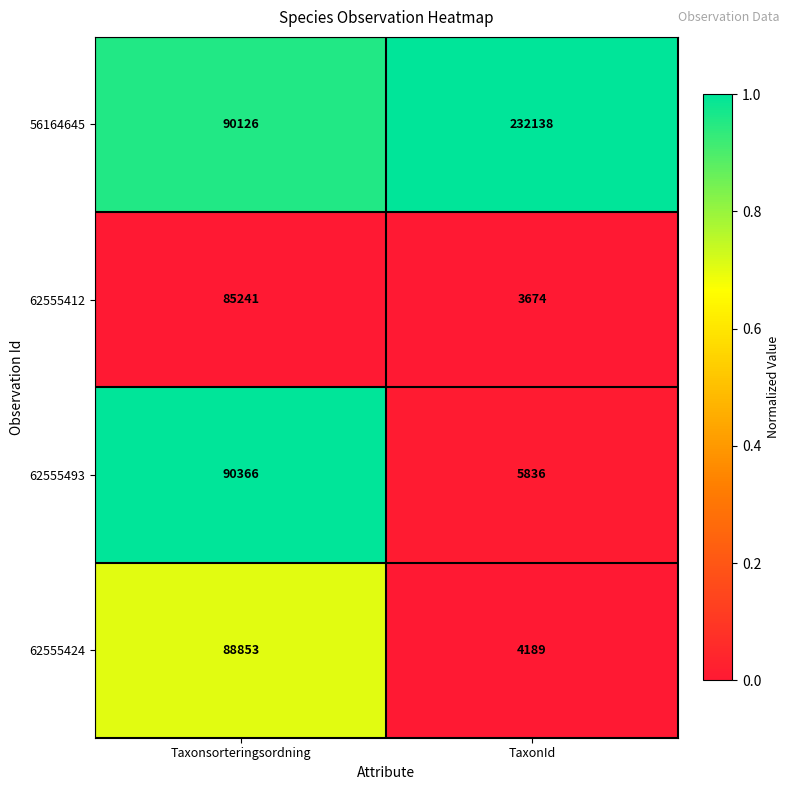

What is the greatest value displayed?

232138